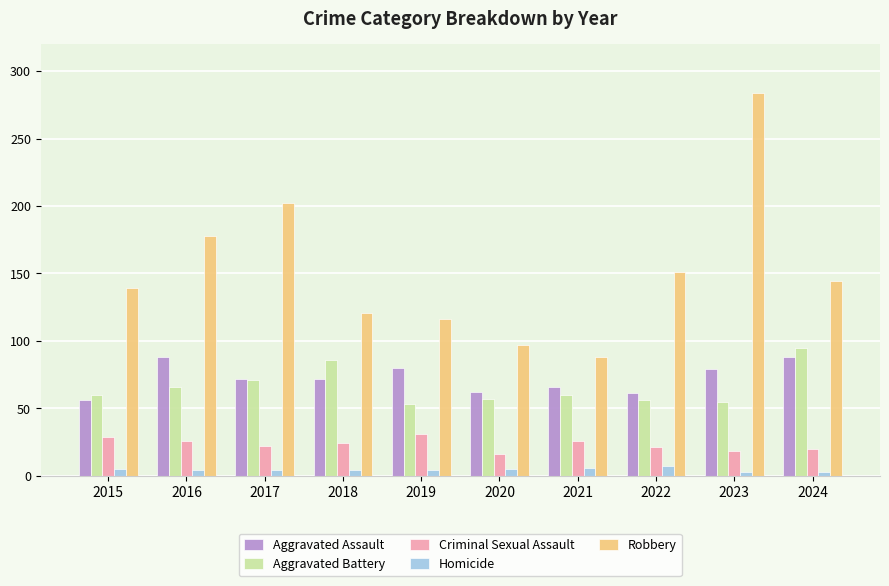

Is the value of Robbery at 2022 greater than the value of Homicide at 2017?

Yes